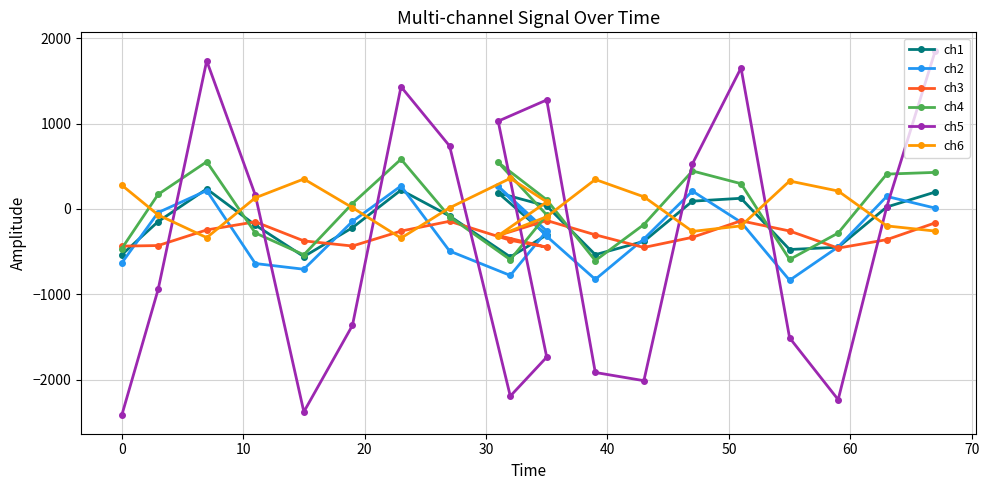

True or false: ch2 and ch1 cross at least once.

True